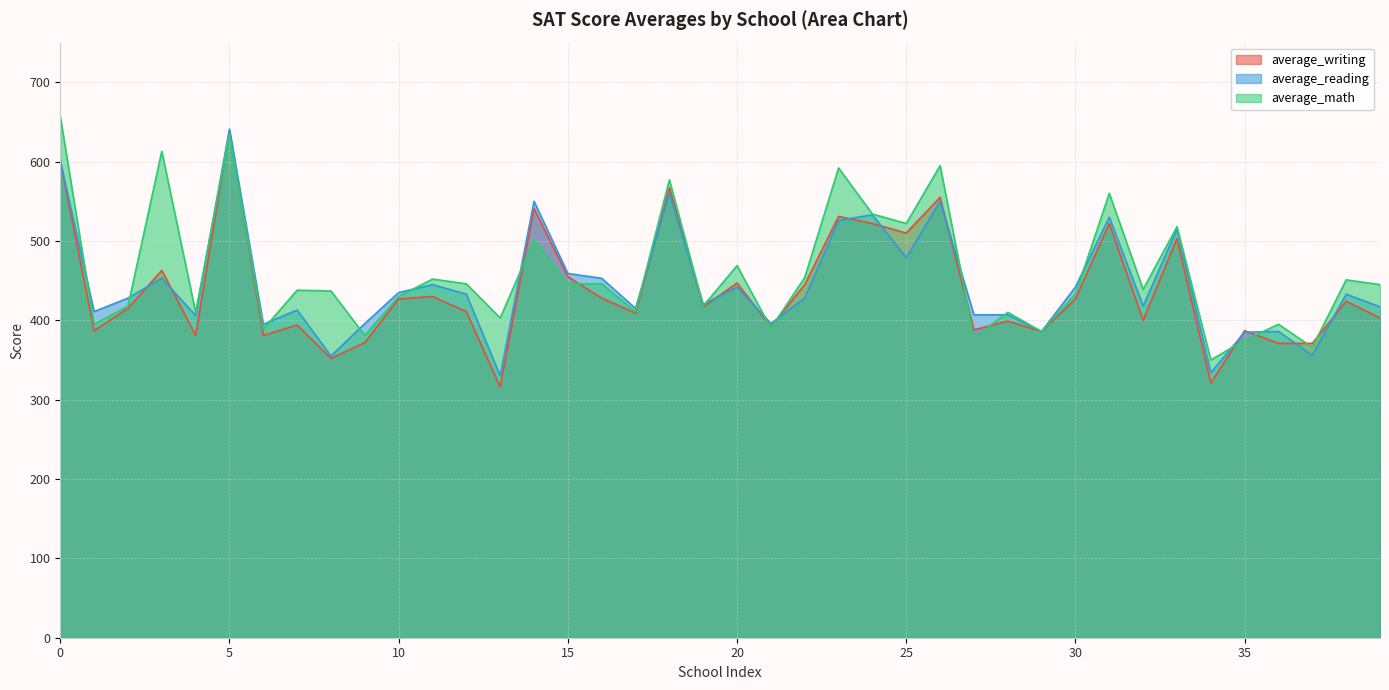

Is the value of average_math at 21 greater than the value of average_reading at 8?

Yes